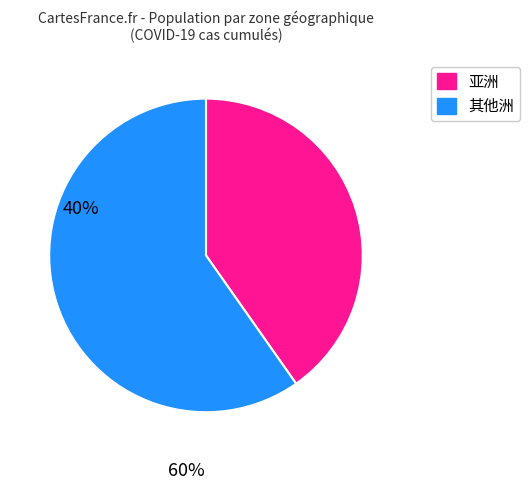

How many segments does this pie chart have?

2